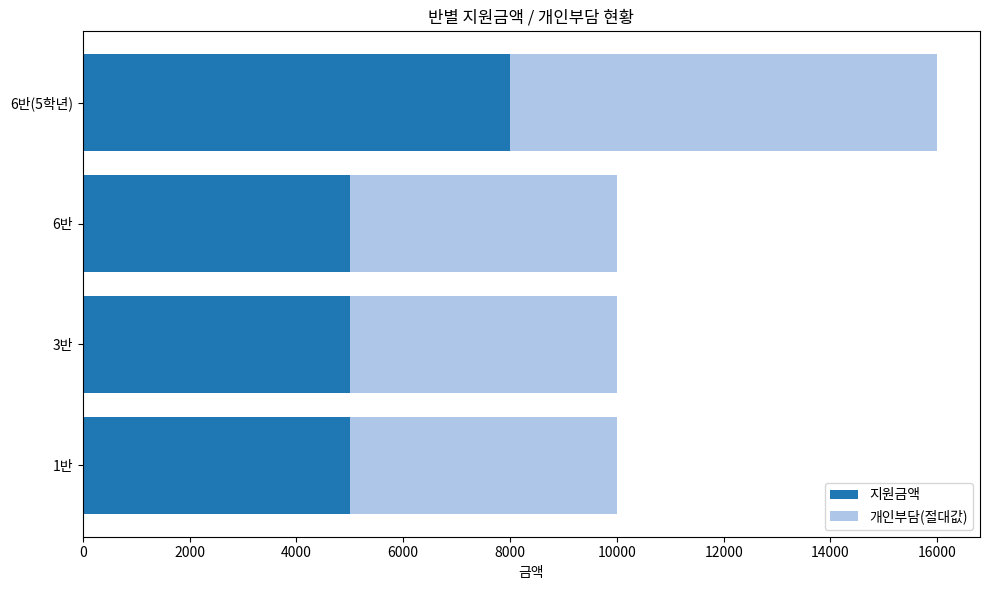

What is the total value across all series at 6반?

10000